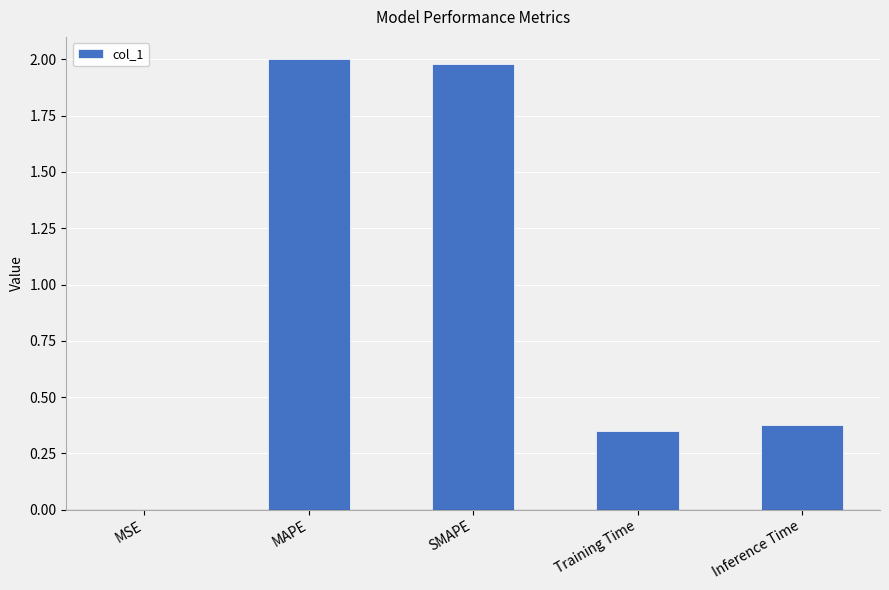

The value at MAPE is 3.6. True or false?

False